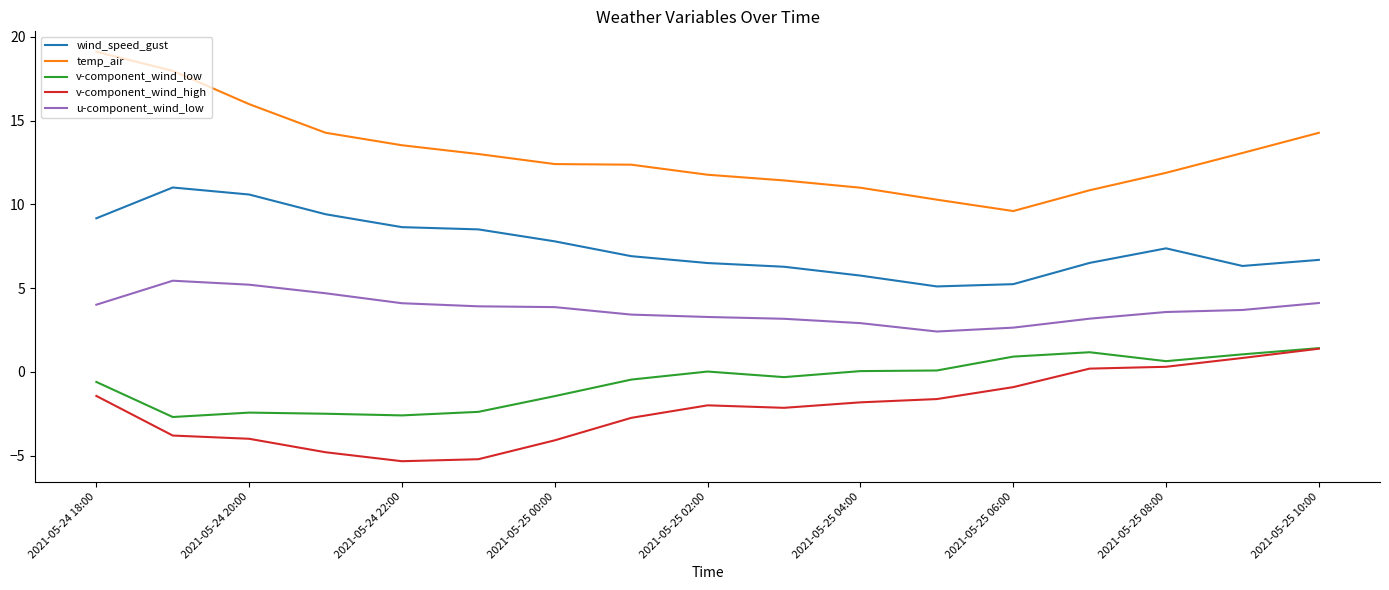

Which series has the largest total across all categories?

temp_air